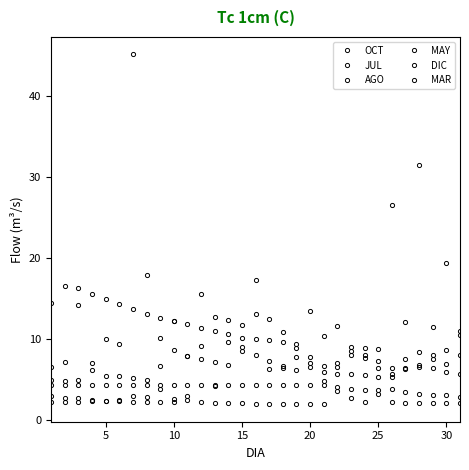

True or false: OCT and DIC cross at least once.

False